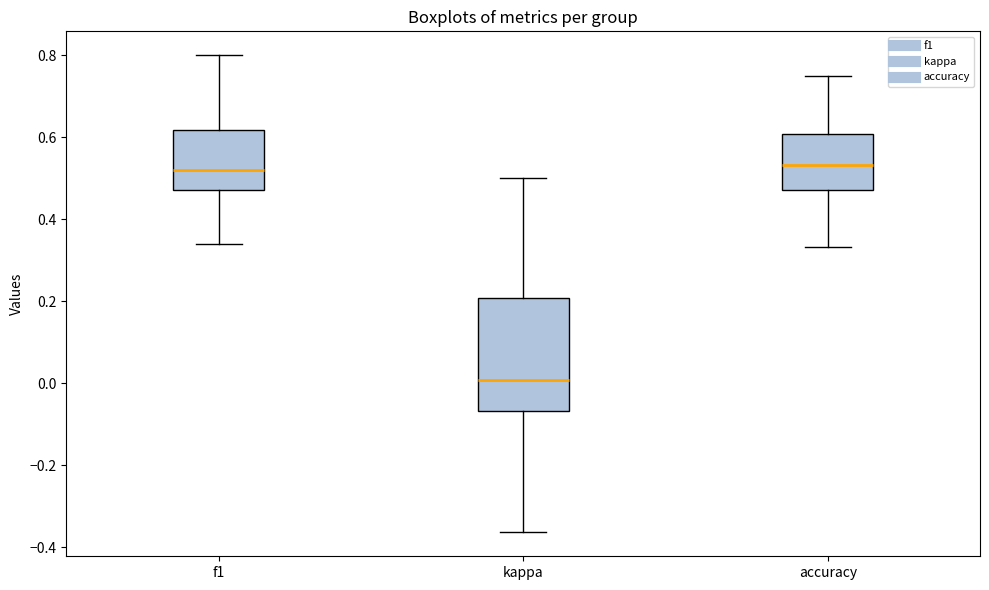

Which box is the tallest, from its lower edge to its upper edge?

kappa